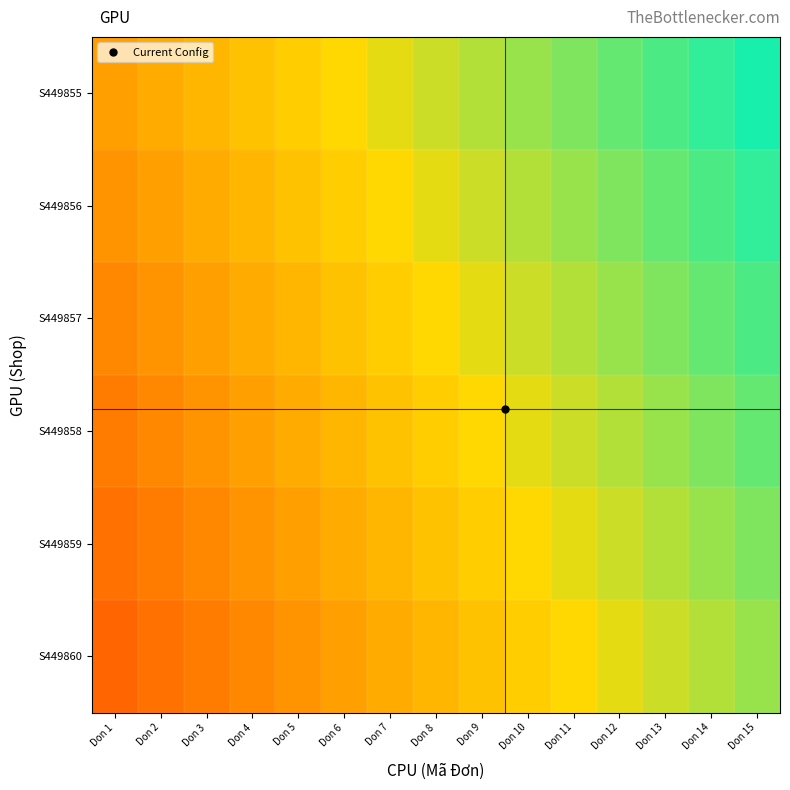

What is the greatest value displayed?

0.9